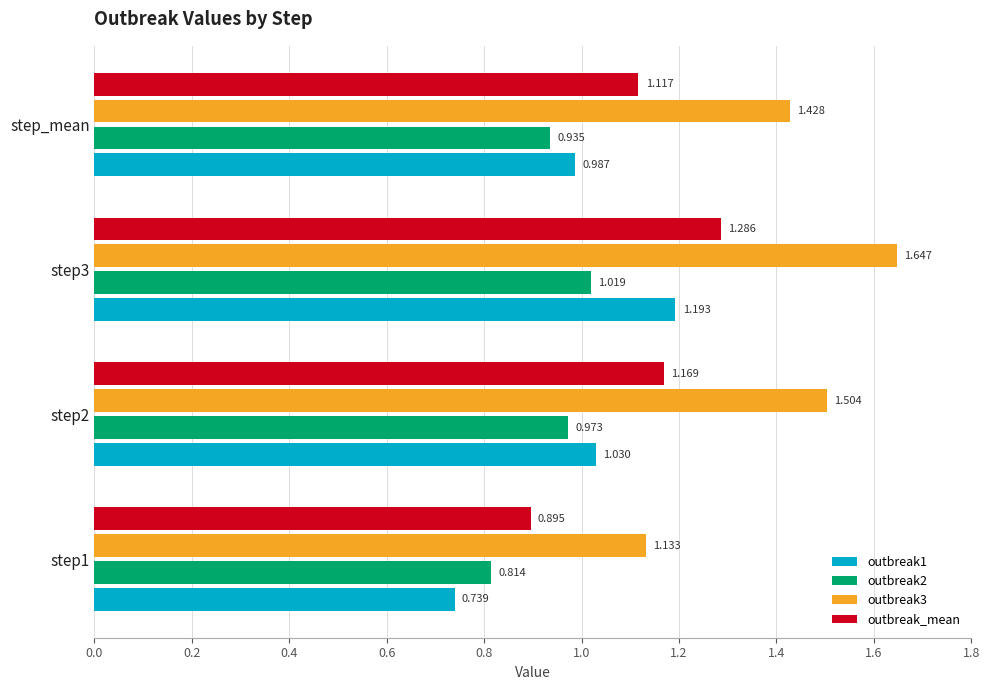

At how many categories does at least one series exceed 1?

4